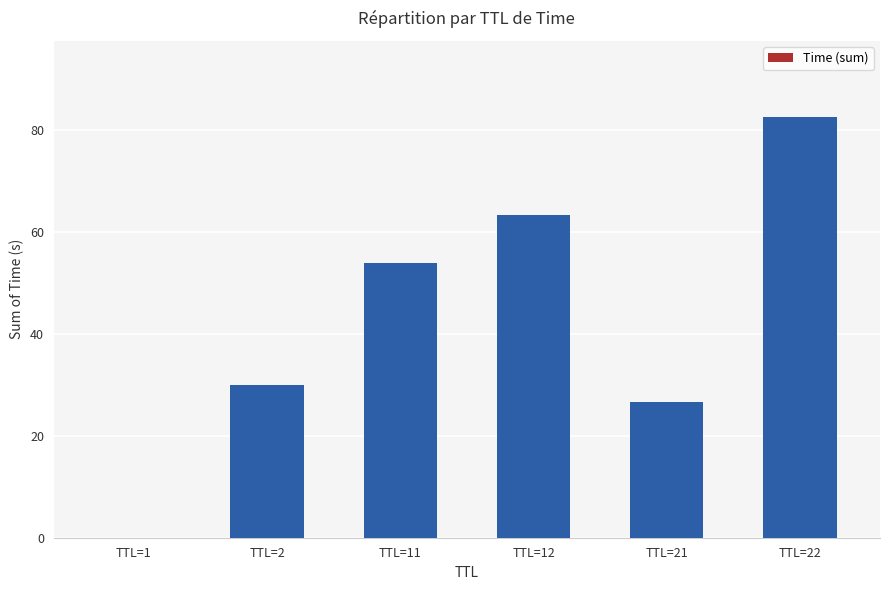

Which category has the highest value across all series?

TTL=22